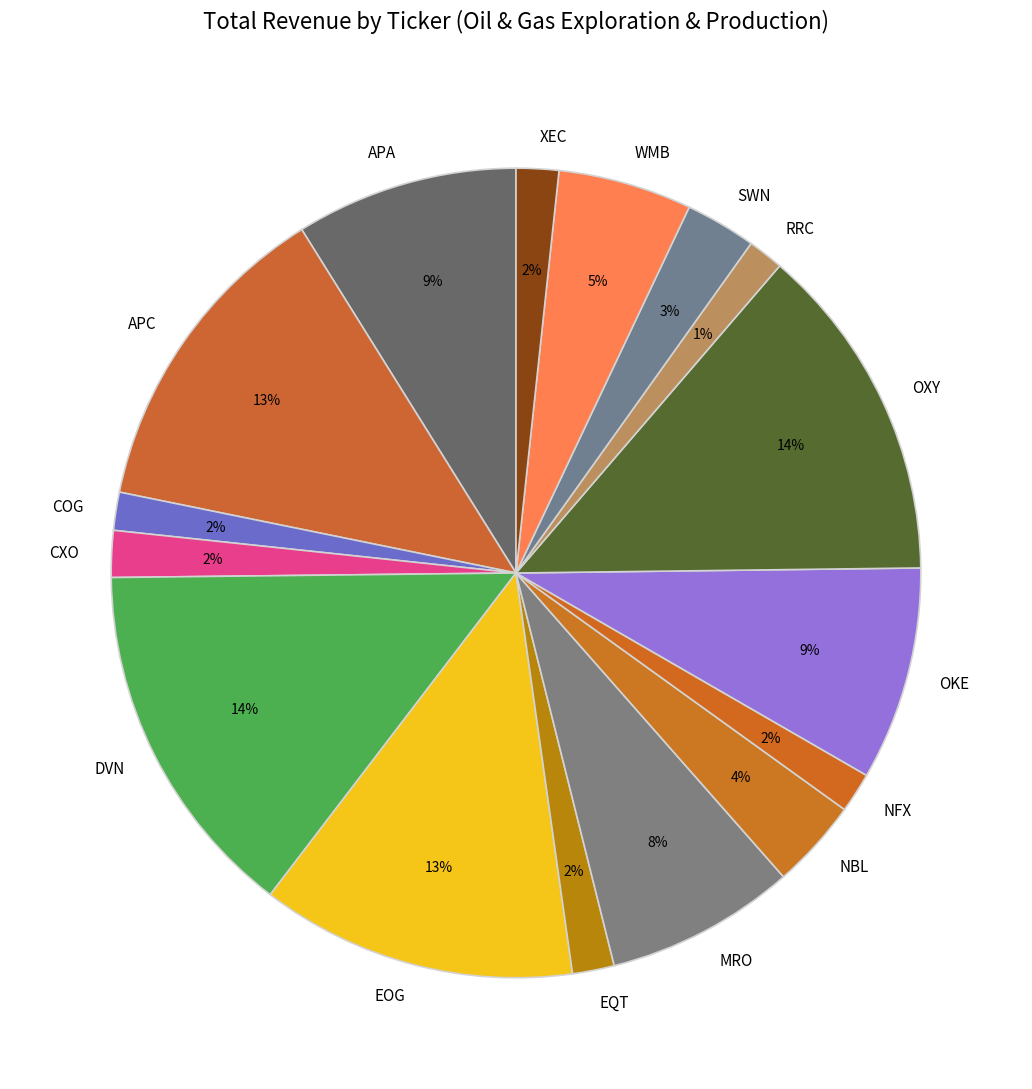

Do MRO and APC together represent more than half of the pie?

No